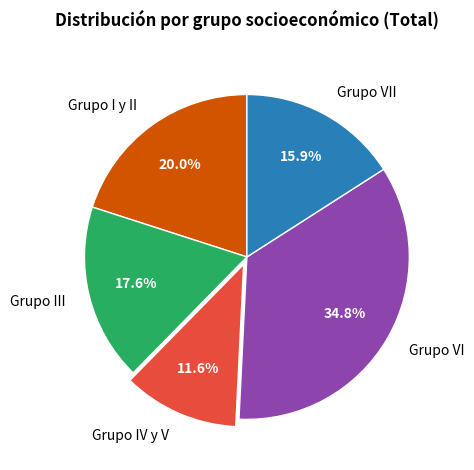

What is the ratio of the value at Grupo III to the value at Grupo VII?

1.1